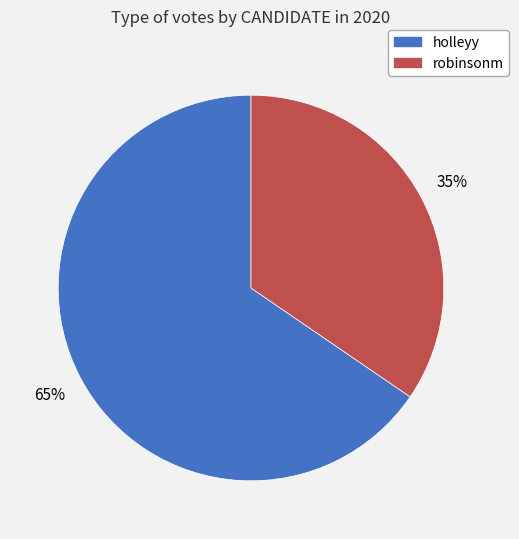

Combined, do holleyy and robinsonm account for over 50%?

Yes